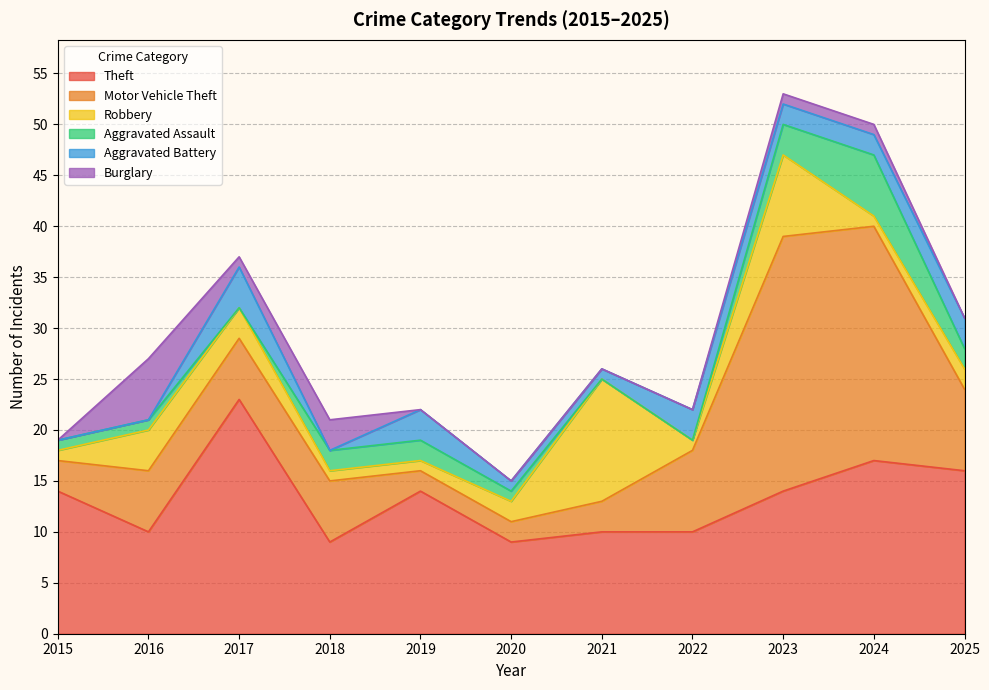

Is the value of Aggravated Battery at 2018 greater than the value of Burglary at 2025?

No